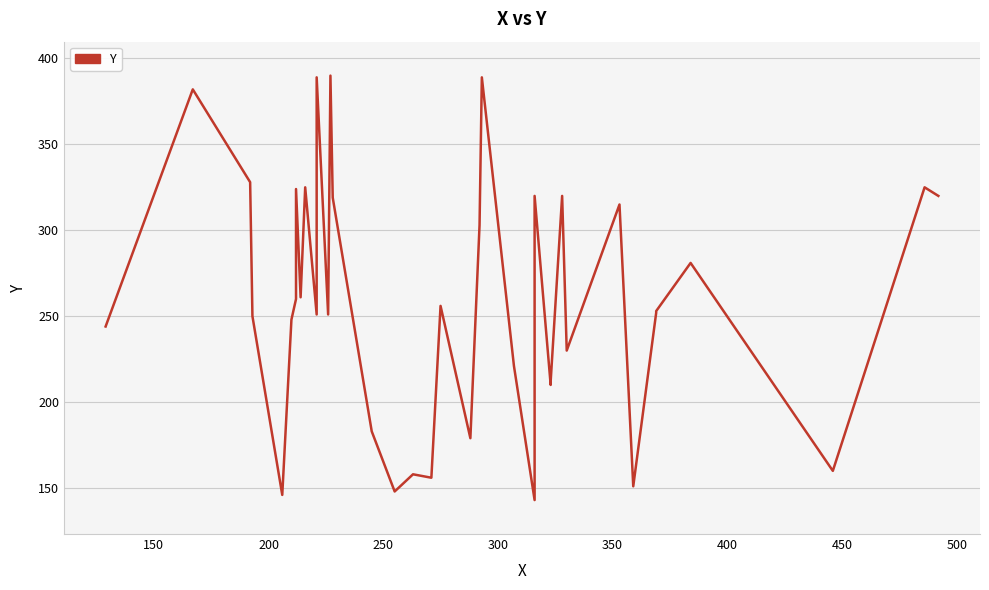

How many interior local valleys (lower than both neighbors) does the data have?

12